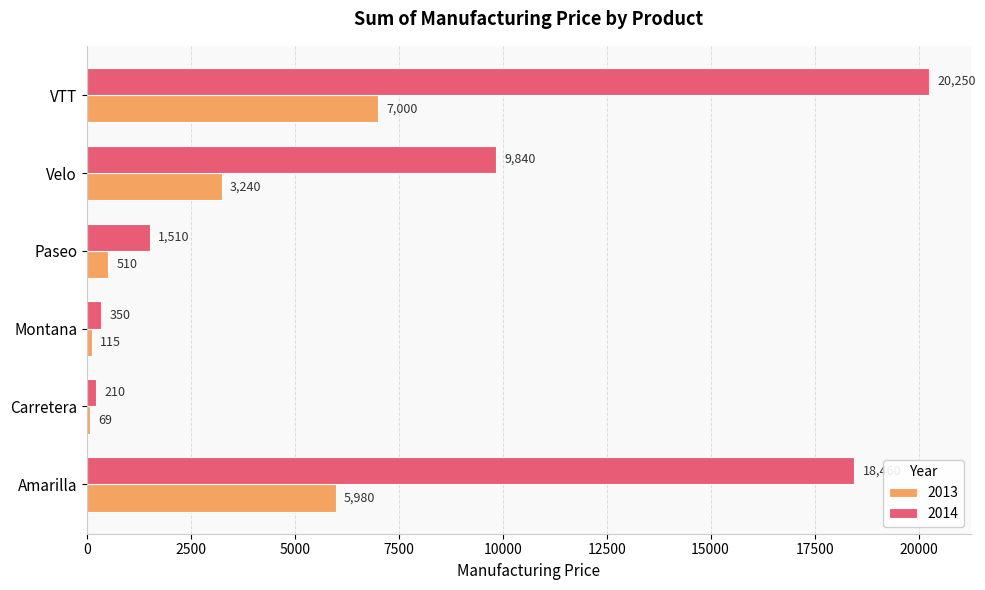

List the labels in order of 2014 value, smallest first.

Carretera, Montana, Paseo, Velo, Amarilla, VTT